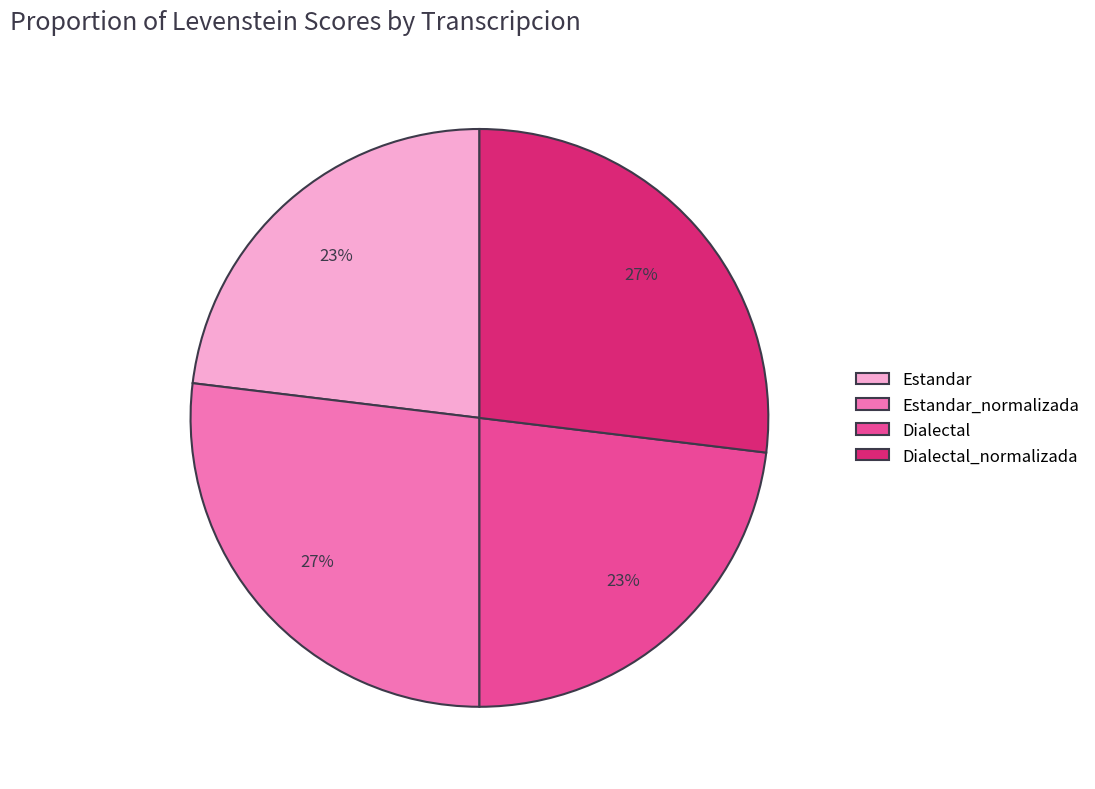

Is it true that Estandar_normalizada is 13% of the pie?

False